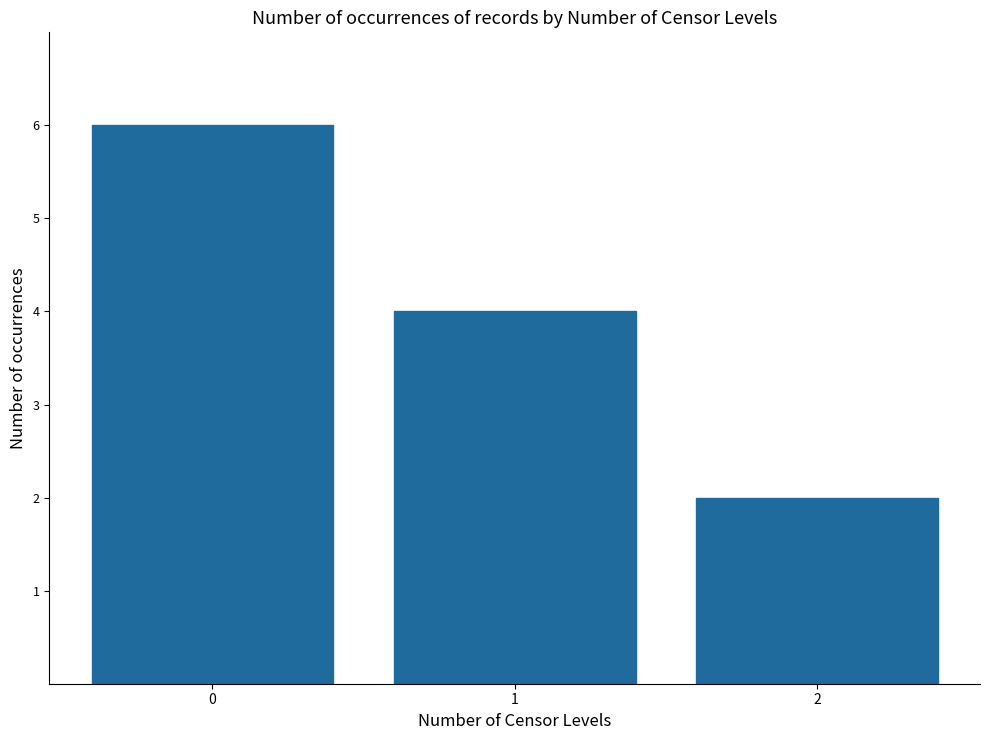

What is the ratio of the value at 0 to the value at 1?

1.5